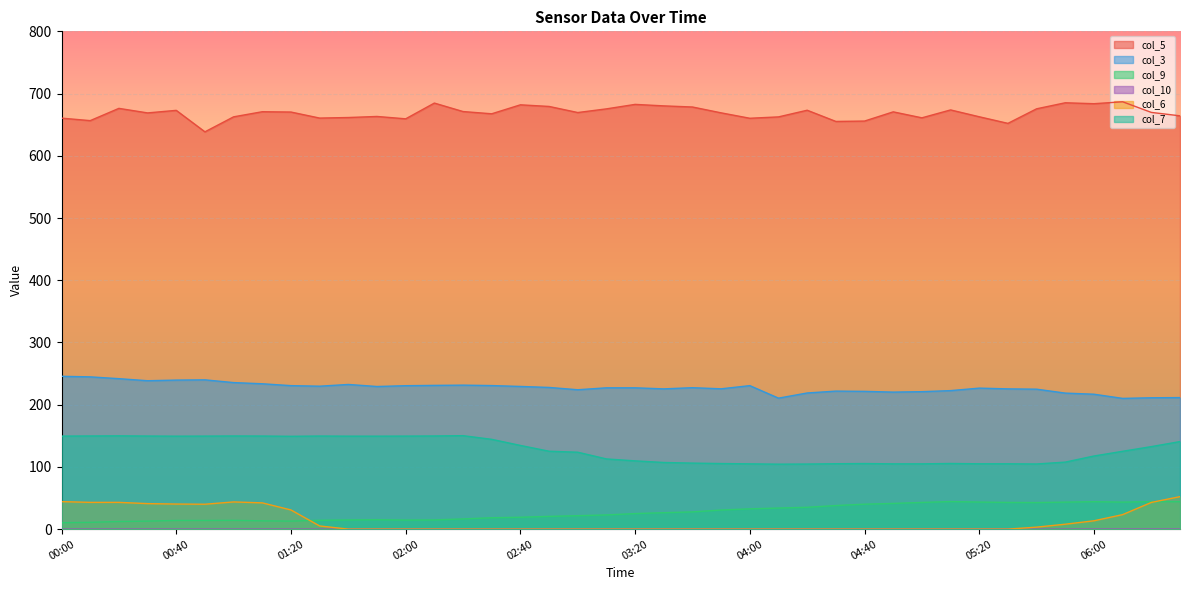

What is the sum of the col_10 values at 8.3 and 8.3?

0.1